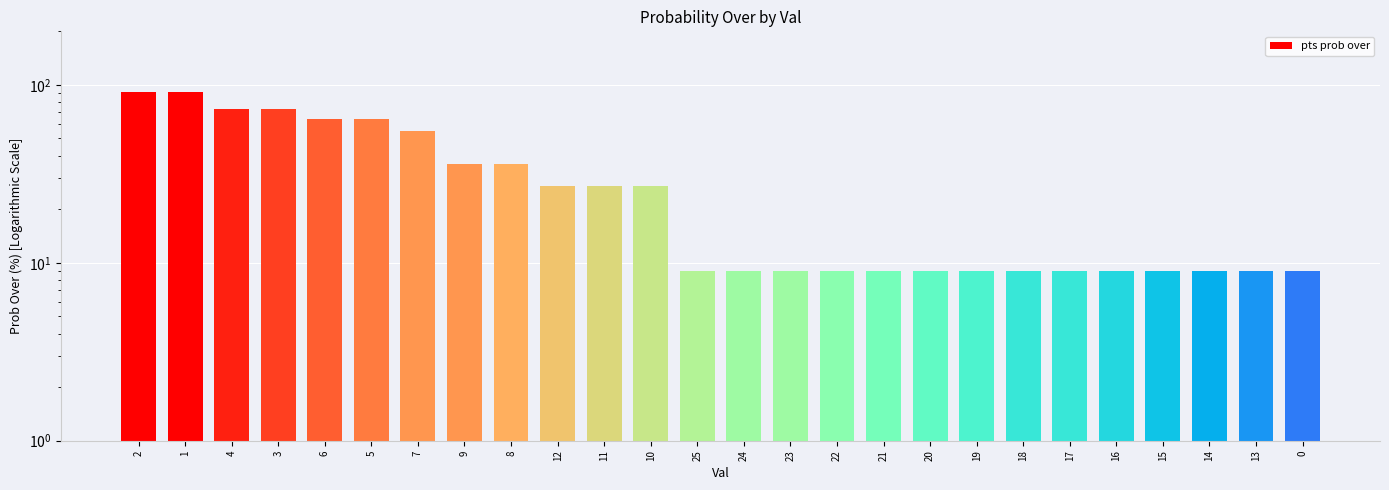

Reading left to right, transcribe all the data shown in this chart.

91	91	73	73	64	64	55	36	36	27	27	27	9	9	9	9	9	9	9	9	9	9	9	9	9	9